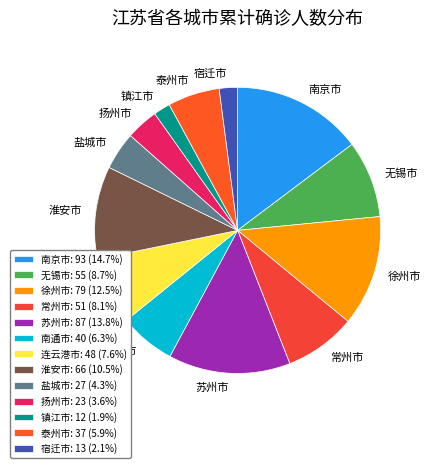

To the nearest percent, what is the average slice percentage?

8%